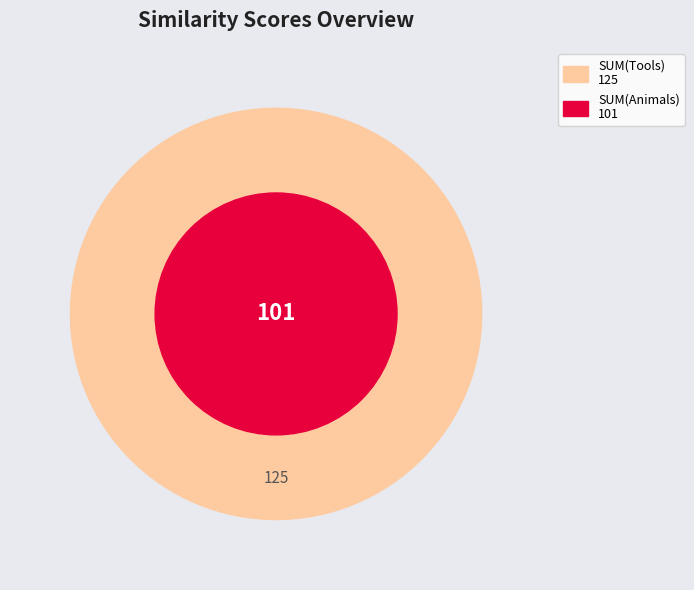

The Salamander slice represents 1% of the pie. True or false?

False